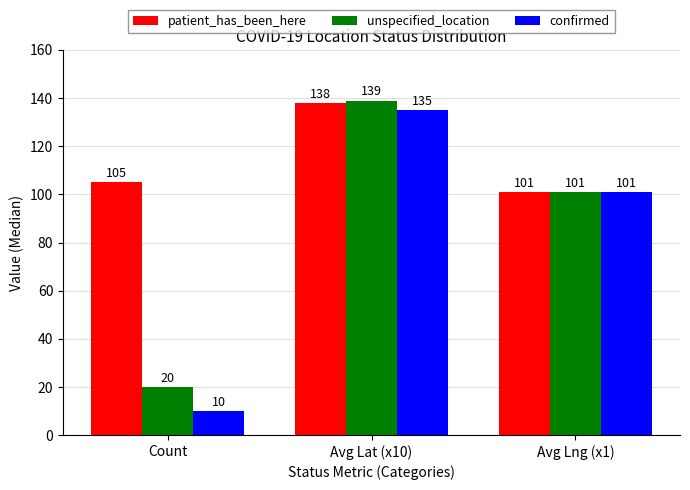

Rank the categories by unspecified_location value from highest to lowest.

Avg Lat (x10), Avg Lng (x1), Count